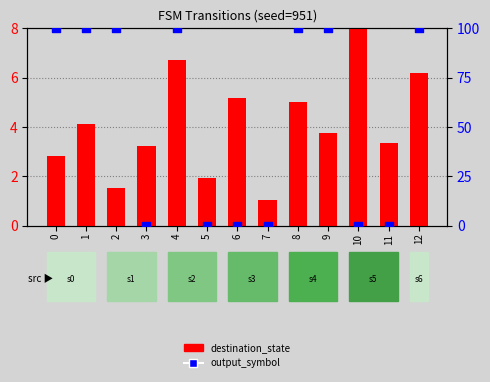

Which series reaches the minimum Y coordinate?

output_symbol